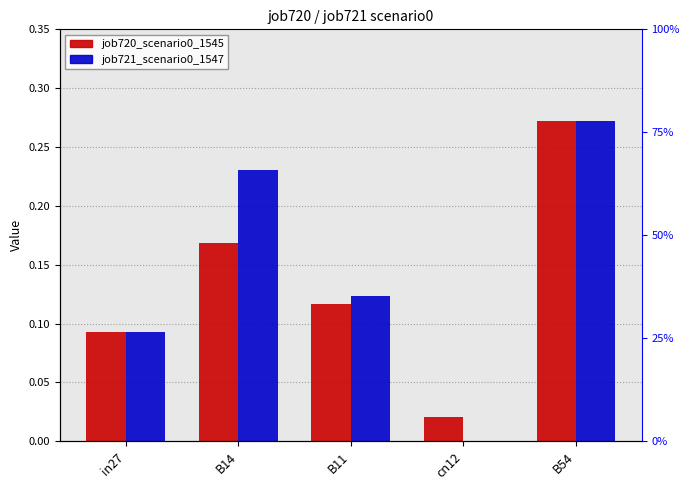

How many series are shown in this chart?

2